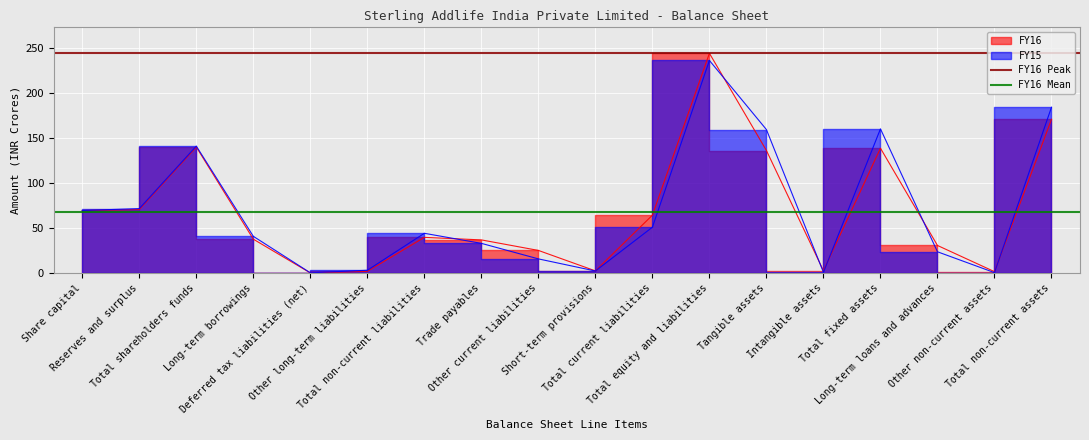

What is the value of the FY16 Peak point at the 1st from the left?

244.1